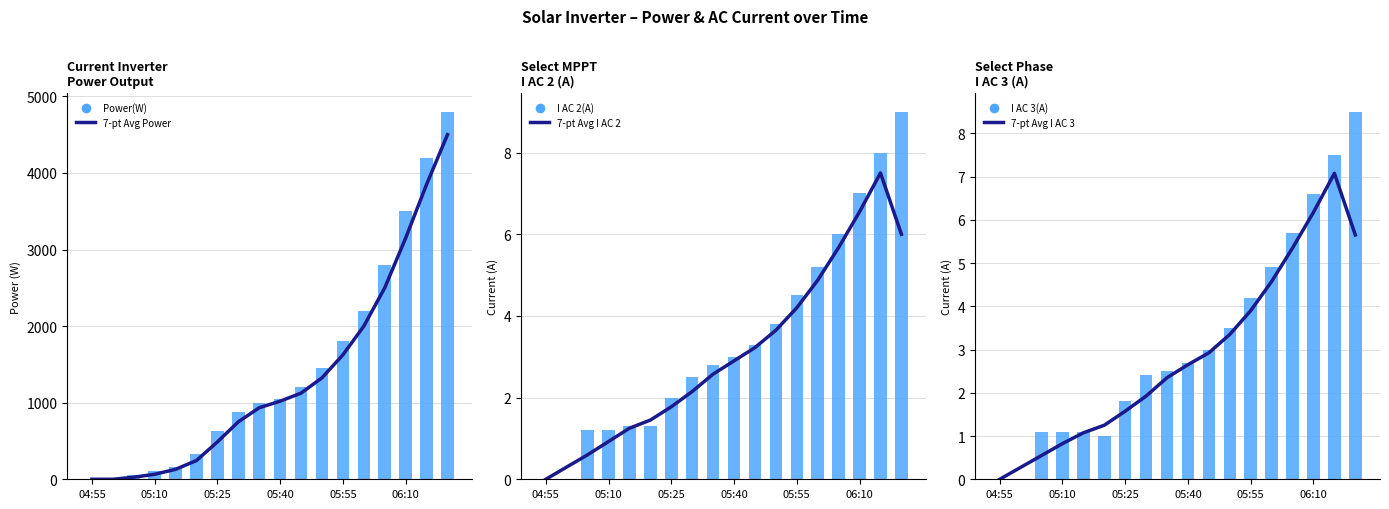

What are all the series names shown in the legend?

7-pt Avg Power, Power(W), 7-pt Avg I AC 2, I AC 2(A), 7-pt Avg I AC 3, I AC 3(A)